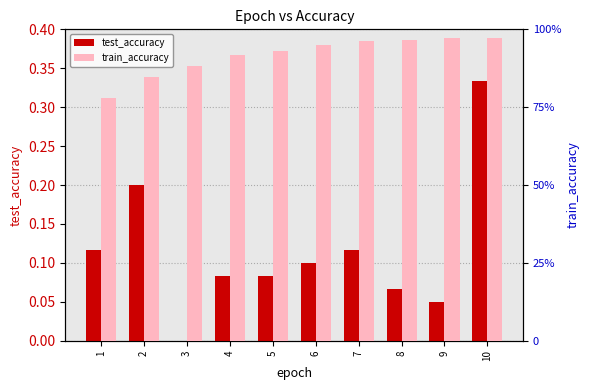

How many values in test_accuracy are above zero?

9